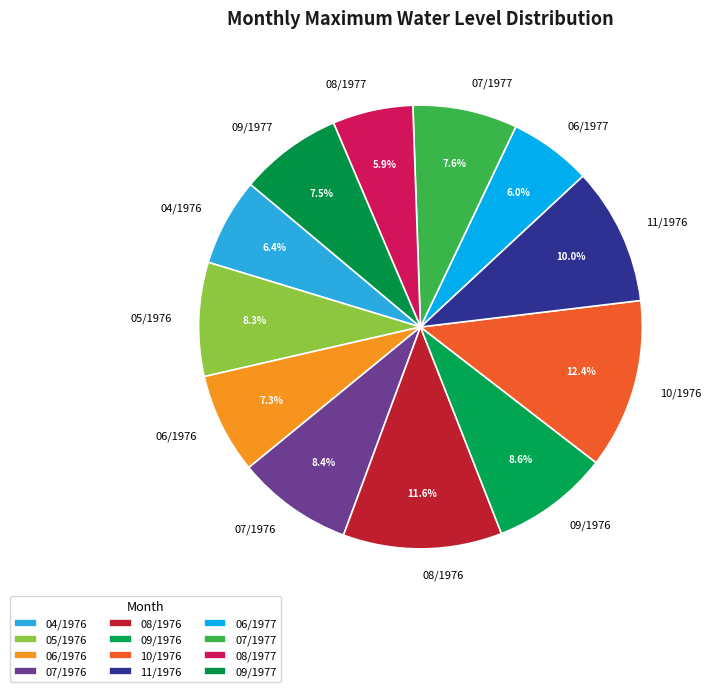

What is the ratio of the value at 08/1976 to the value at 06/1977?

1.9